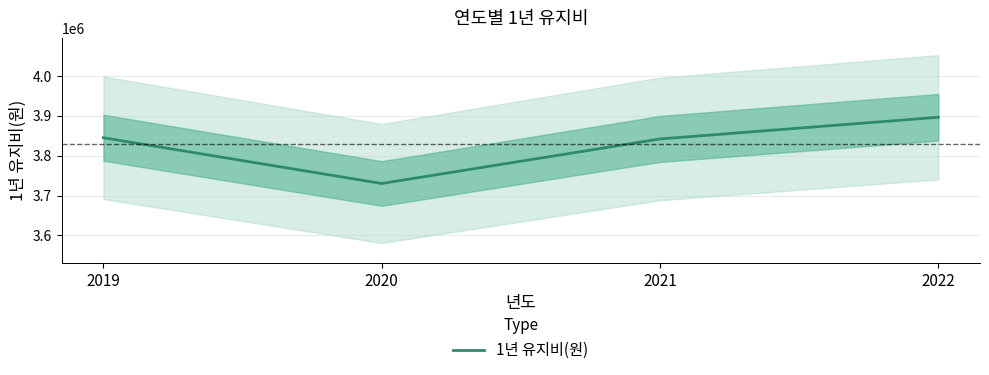

Approximately how many times larger is the value at 2021 compared to 2020?

1.0